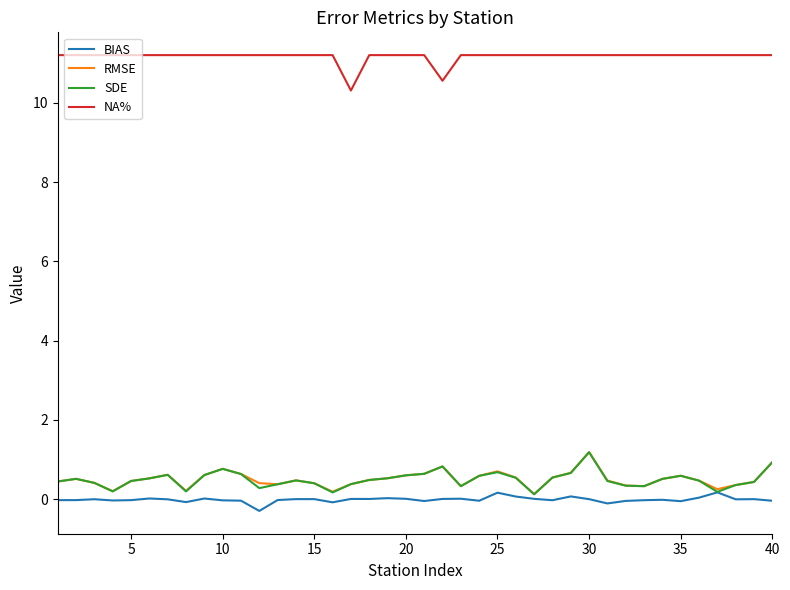

What is the highest value of the SDE series?

1.2